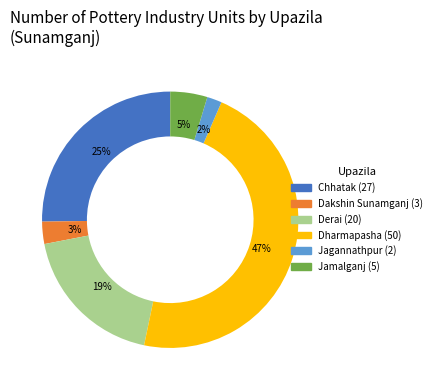

Which has a higher value, Dakshin Sunamganj or Jamalganj?

Jamalganj